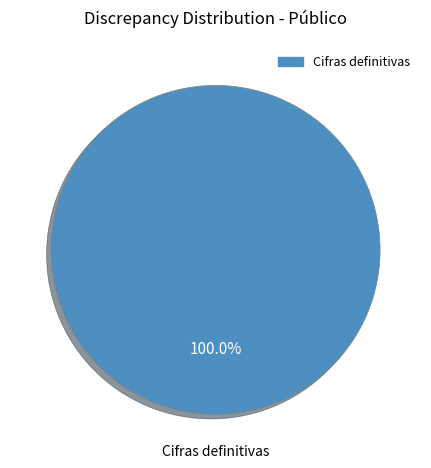

Is there a majority slice in this chart?

Yes